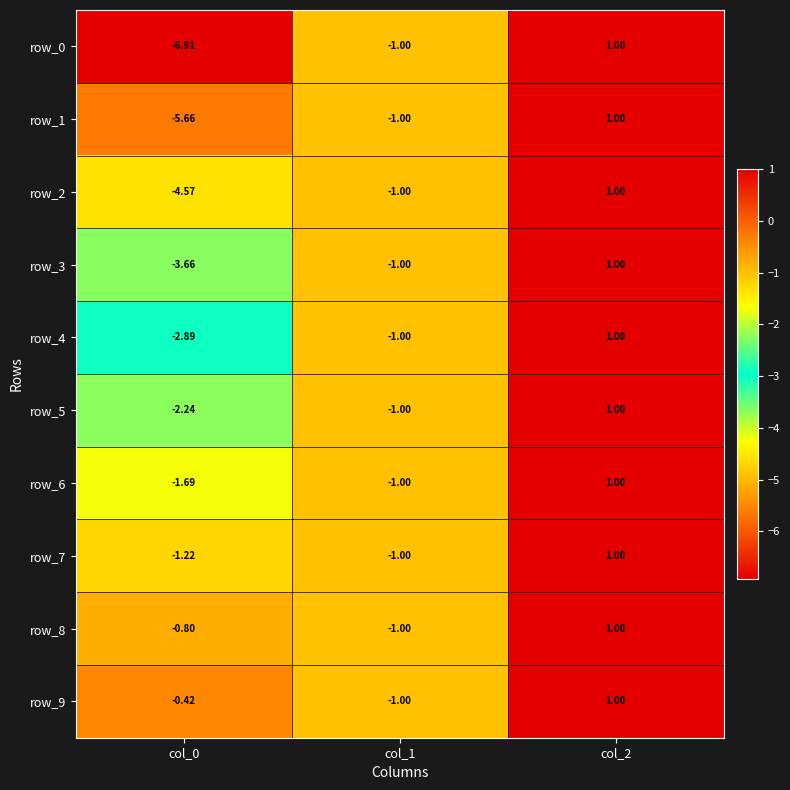

Where is row_1 nearest to the value -2?

col_1